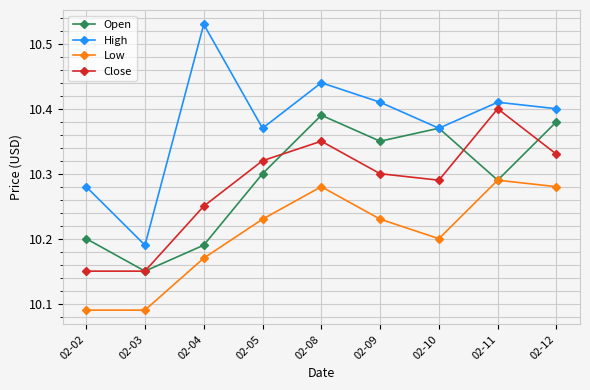

At which label does Close reach its peak?

02-11